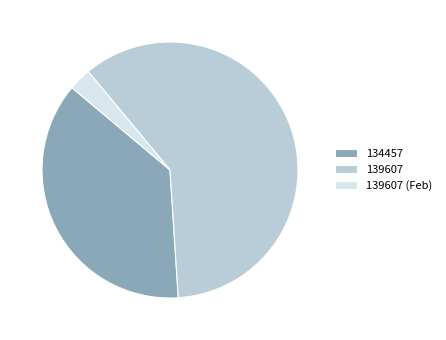

How many slices are in this pie chart?

3